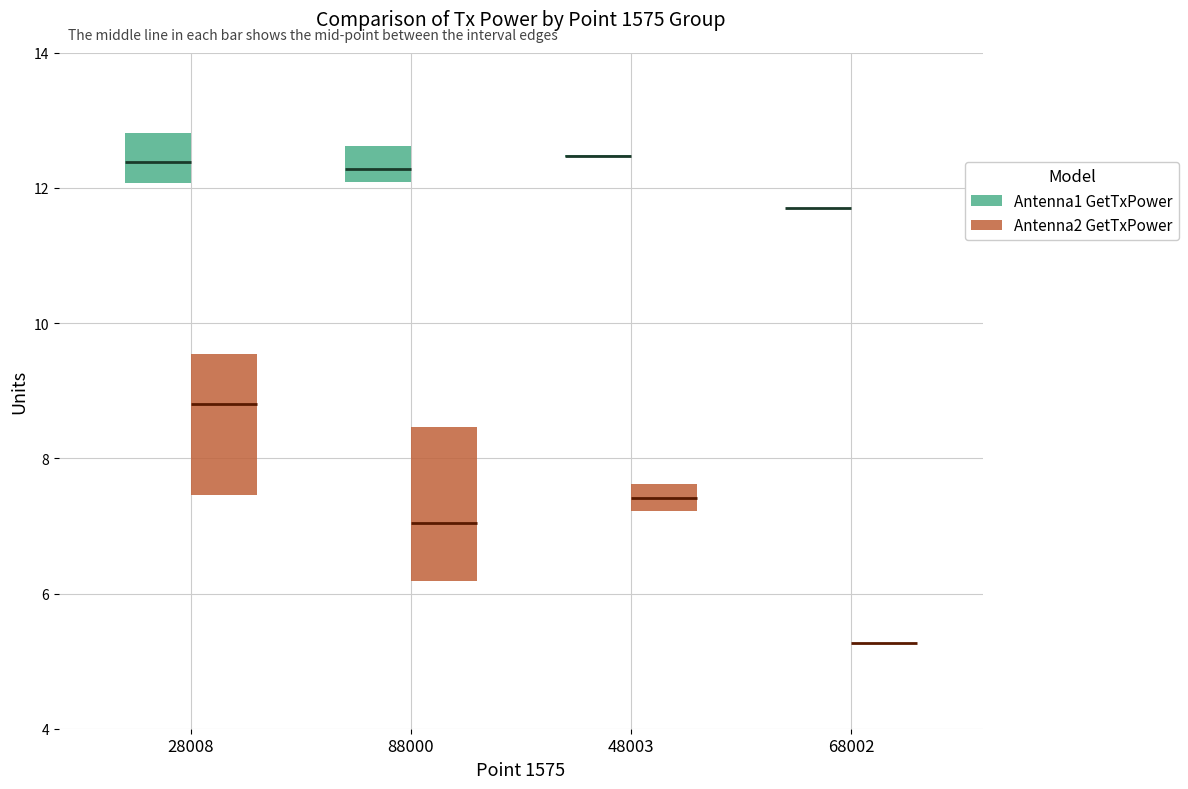

True or false: Antenna1 GetTxPower has more than 1 interior local peaks.

False